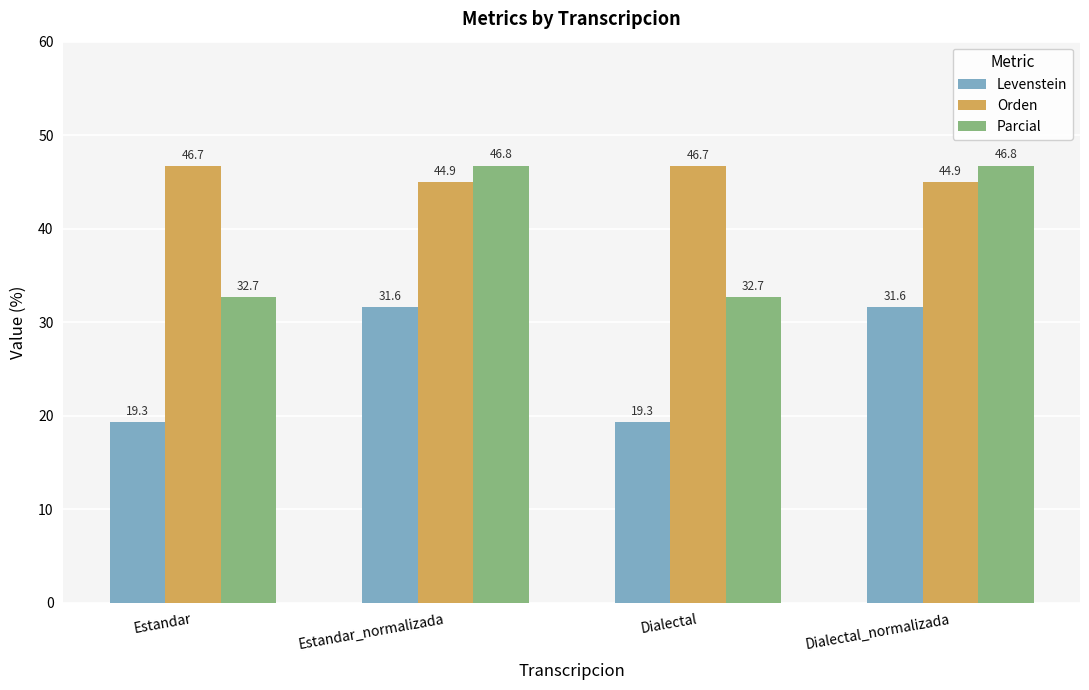

Does the chart contain any negative values?

No